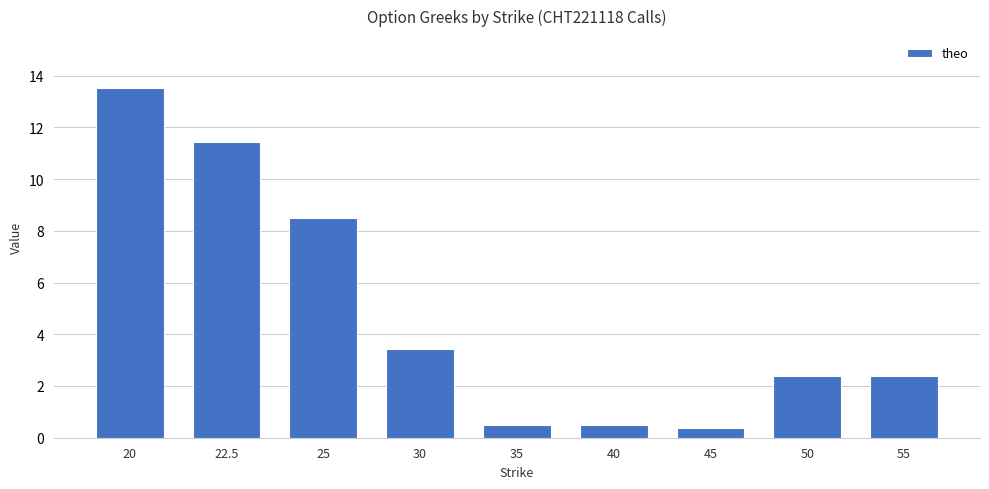

What value does the data have at 35?

0.5